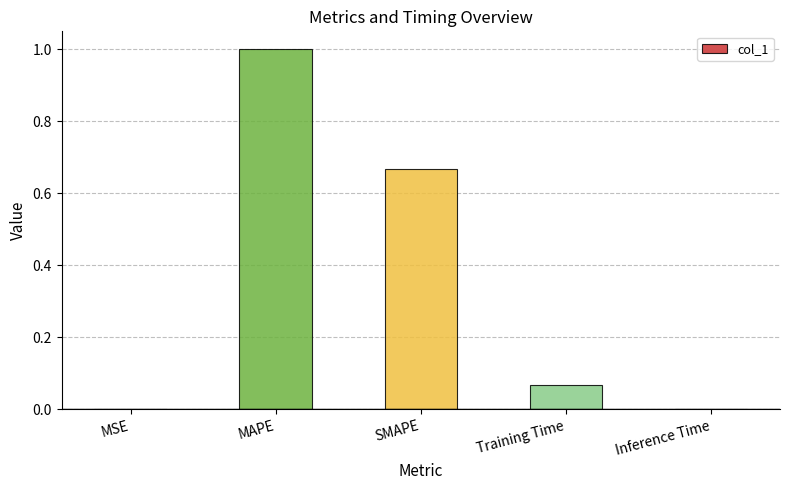

What is the maximum value shown in the chart?

1.0